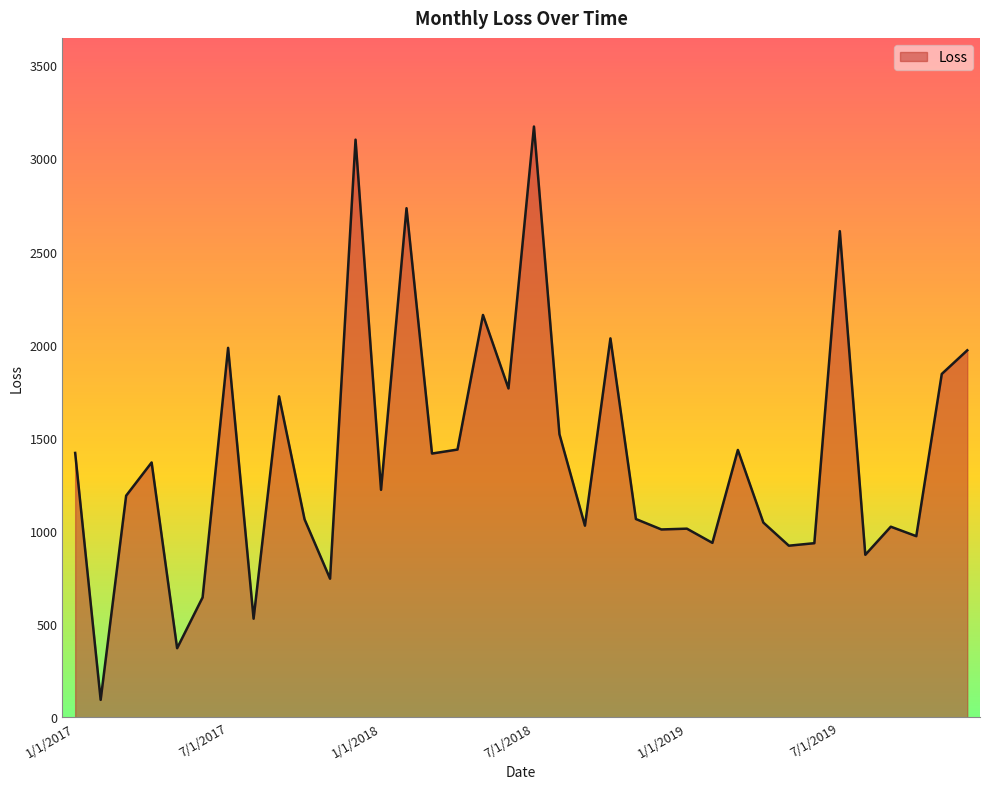

What is the smallest value displayed?

94.4